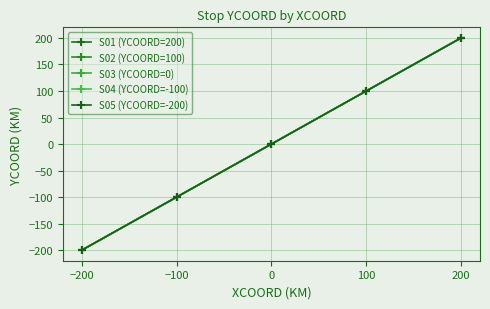

At which label does S02 (YCOORD=100) first exceed 0?

100